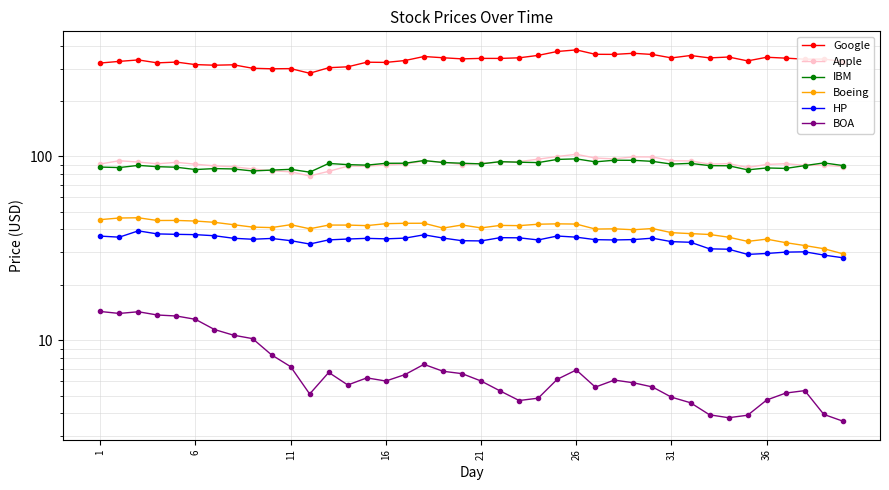

How many data points in IBM are above 90?

20